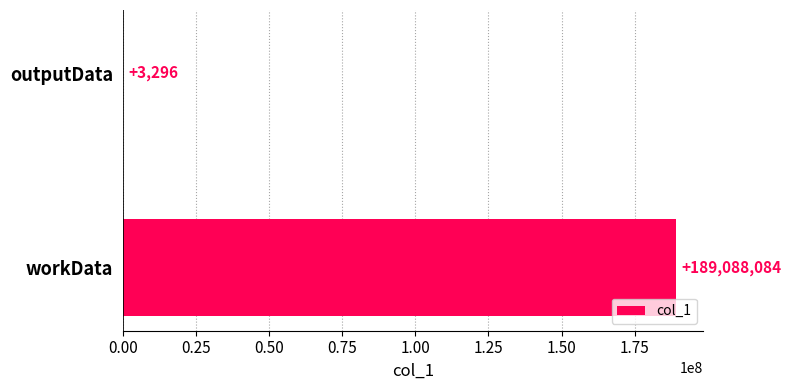

Reading bottom to top, transcribe all the data shown in this chart.

workData=189088084	outputData=3296